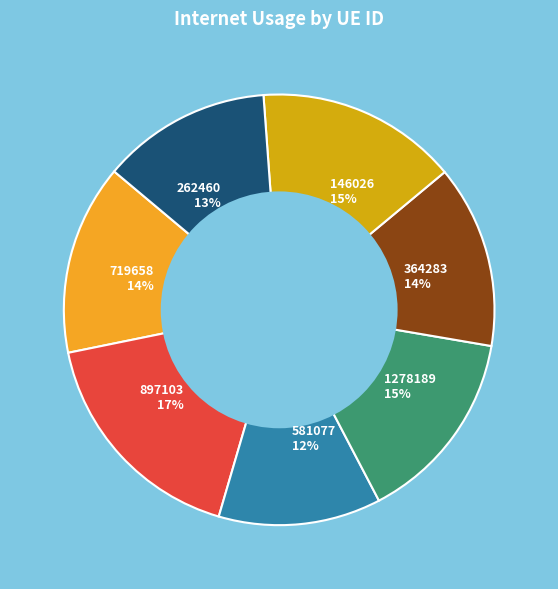

Is it true that 364283 is 27% of the pie?

False